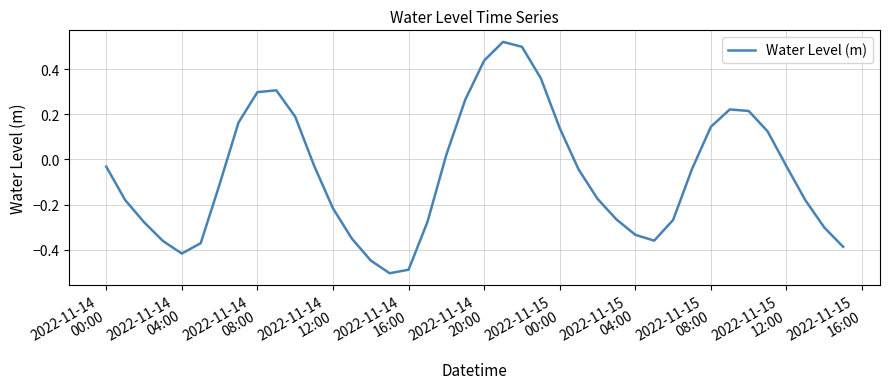

What is the difference between the maximum and minimum values?

1.0